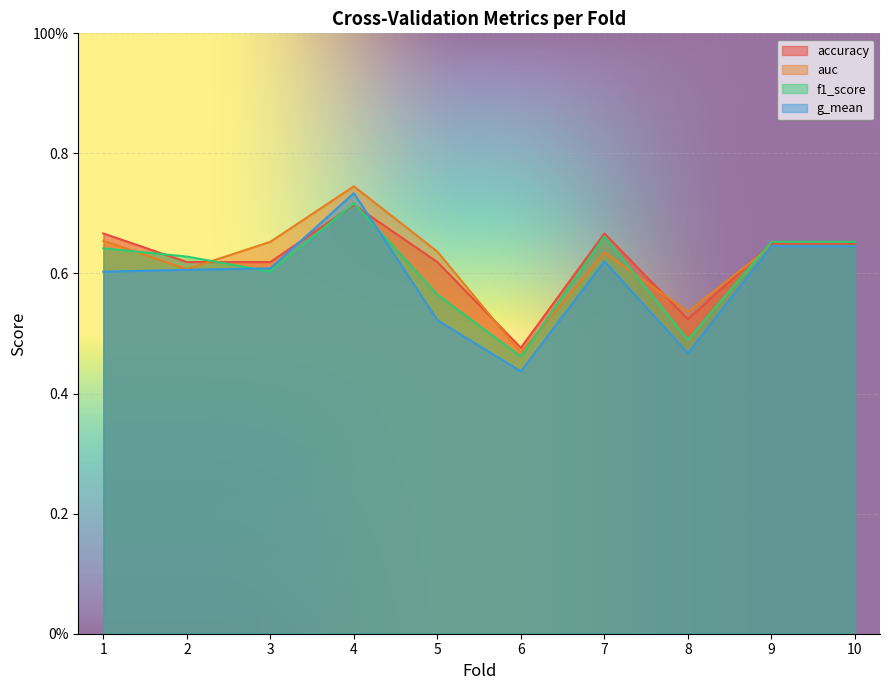

Between 4 and 10, which is larger?

4